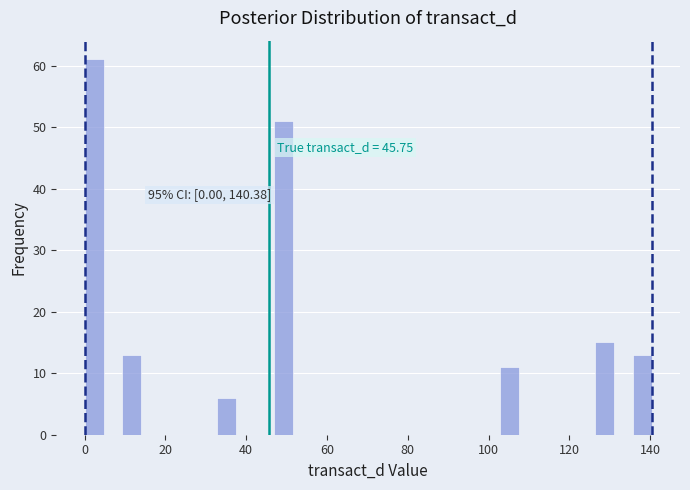

Around what value on the x-axis is the tallest bar? Give the approximate position of its centre, as read against the axis.

2